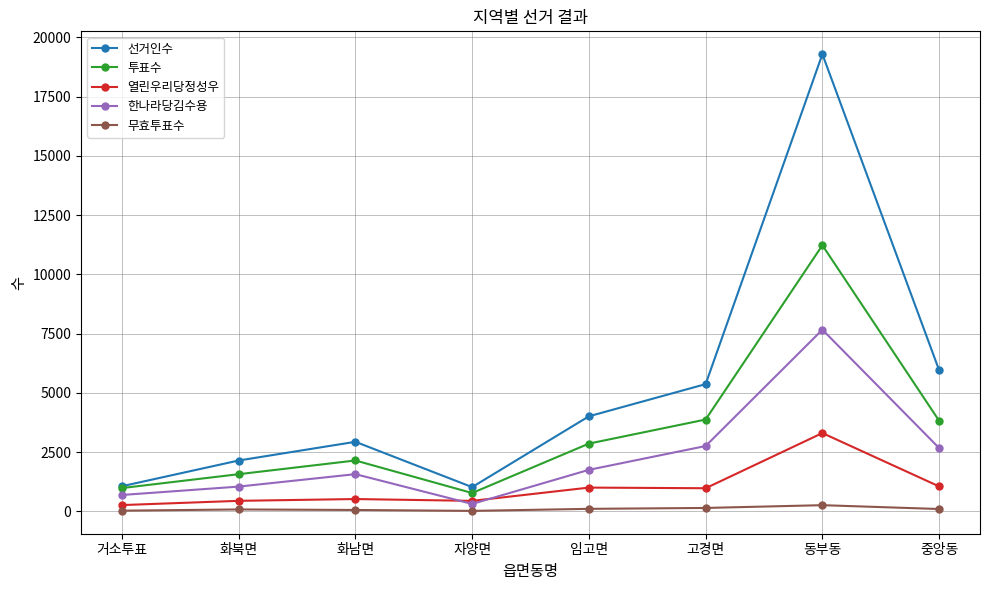

What is the difference between the maximum and minimum values in the 선거인수 series?

18269